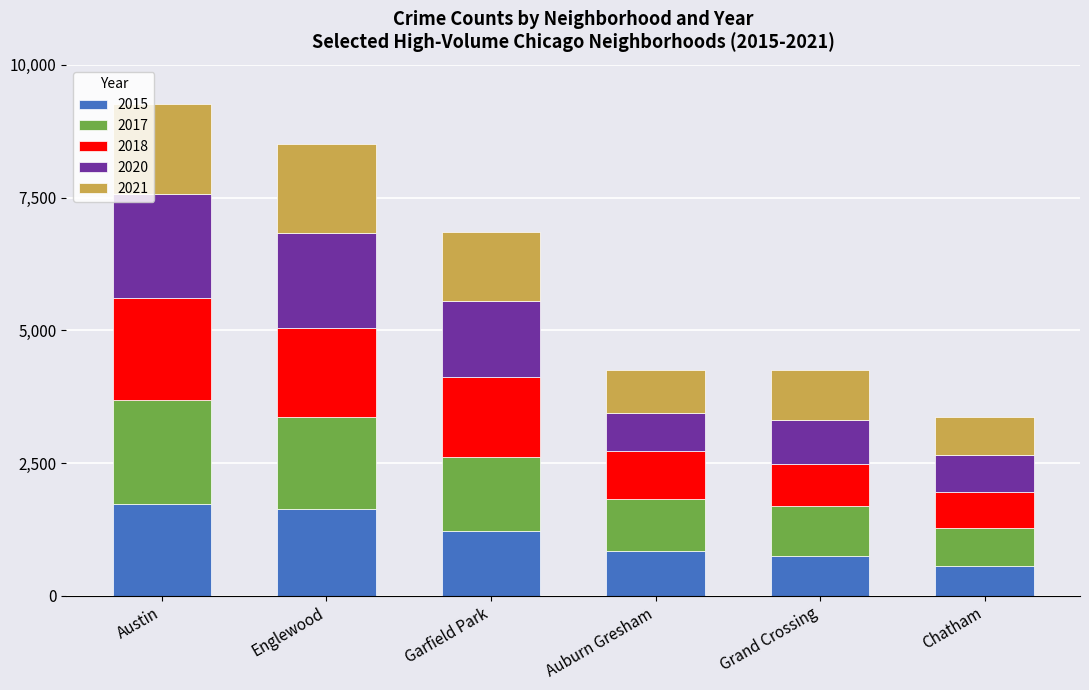

Reading left to right, list the values for the 2015 series.

Austin=1719	Englewood=1641	Garfield Park=1214	Auburn Gresham=851	Grand Crossing=754	Chatham=565